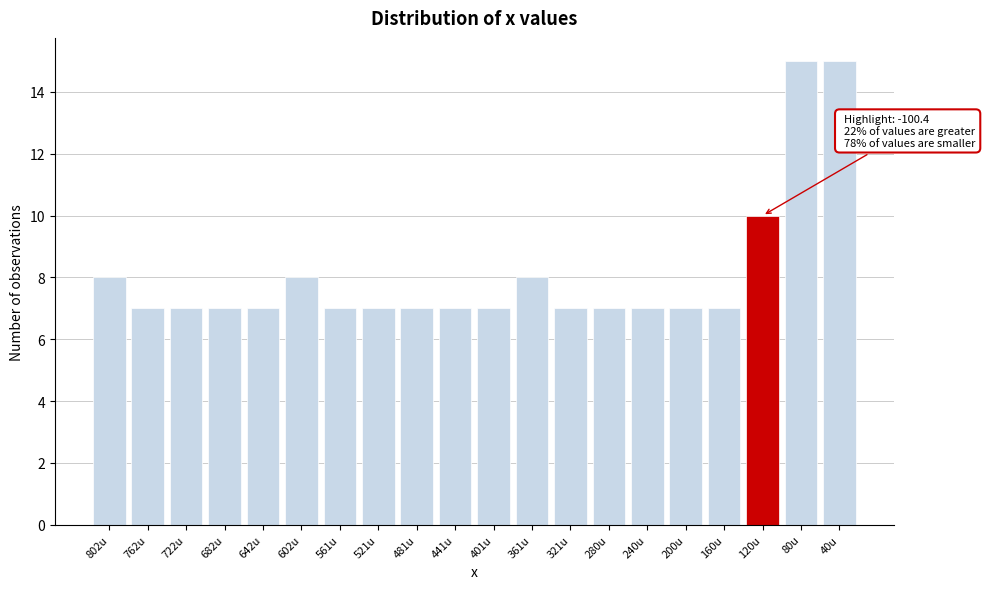

Reading left to right, what are all the values shown in this chart?

8	7	7	7	7	8	7	7	7	7	7	8	7	7	7	7	7	10	15	15